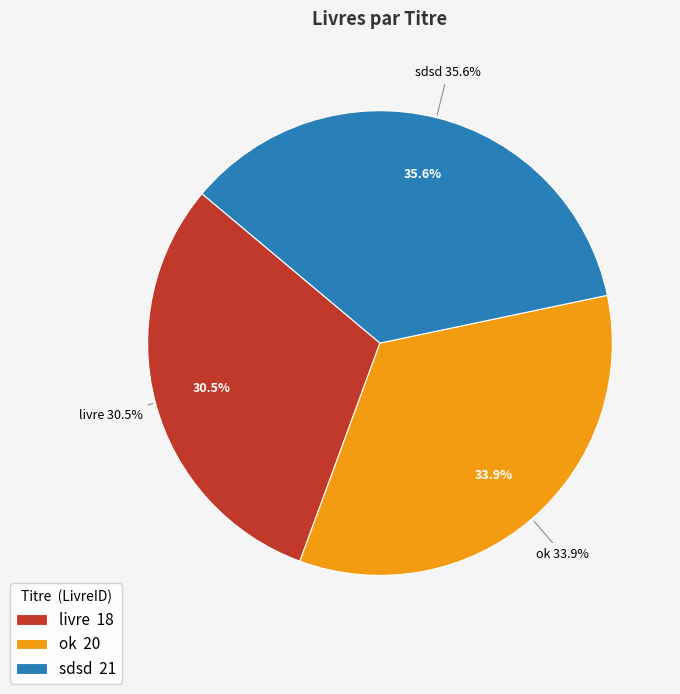

Is there any slice that represents more than half of the pie?

No